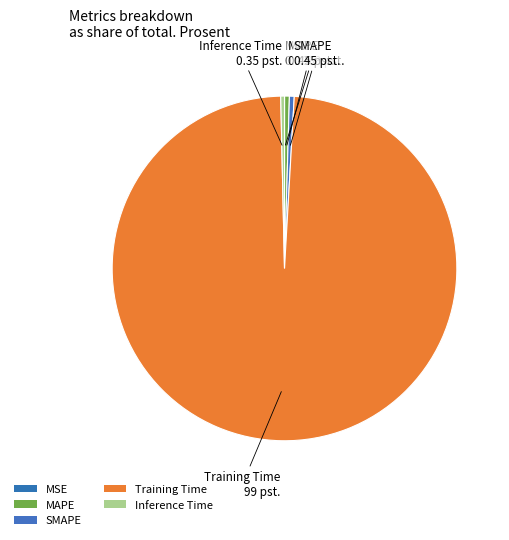

The MAPE slice represents 8% of the pie. True or false?

False